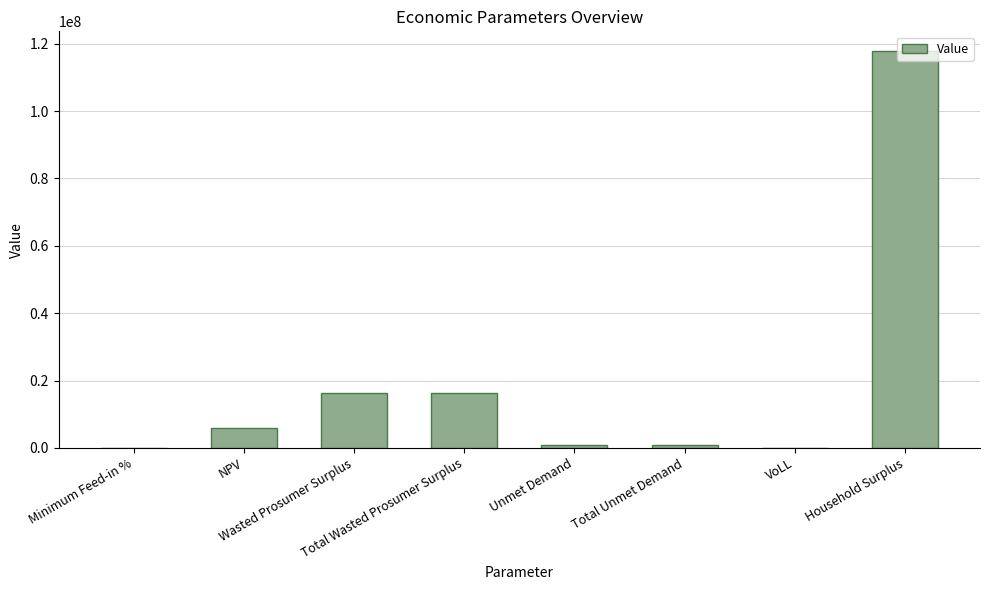

What is the maximum value shown in the chart?

117800171.4